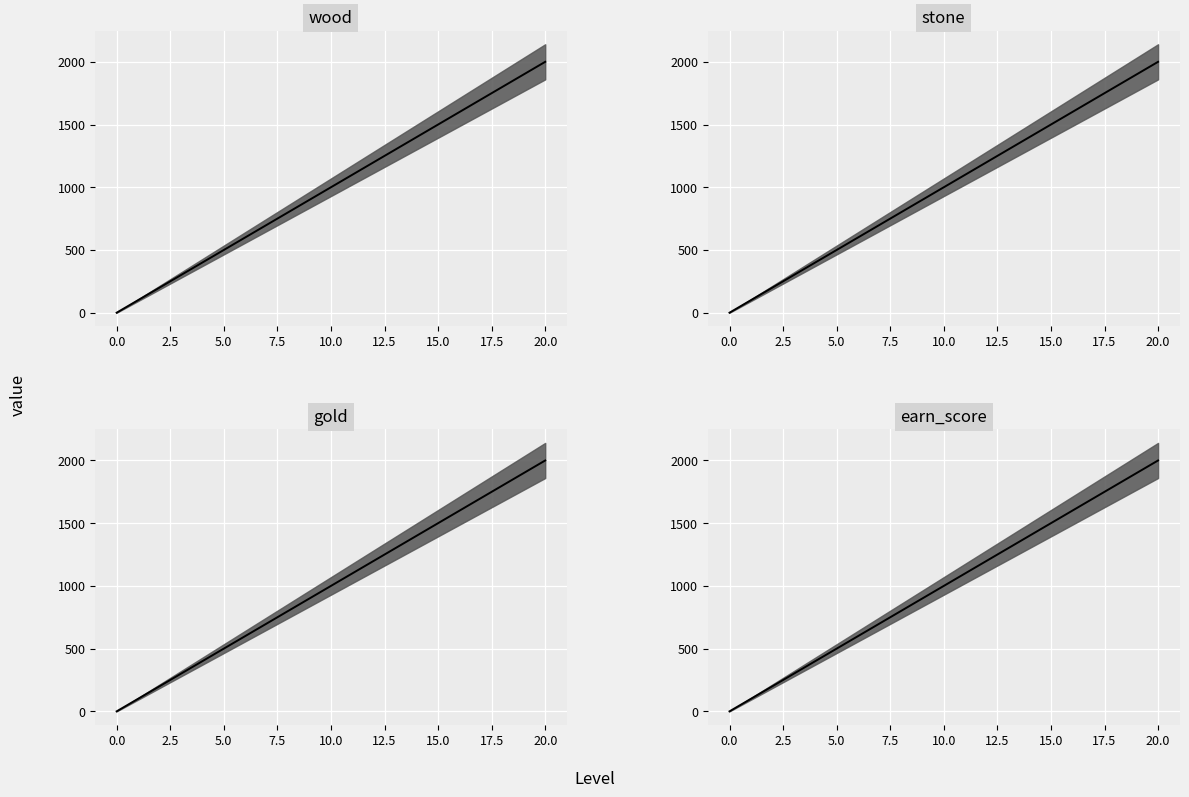

What is the value of the gold point at the 7th from the left?

600